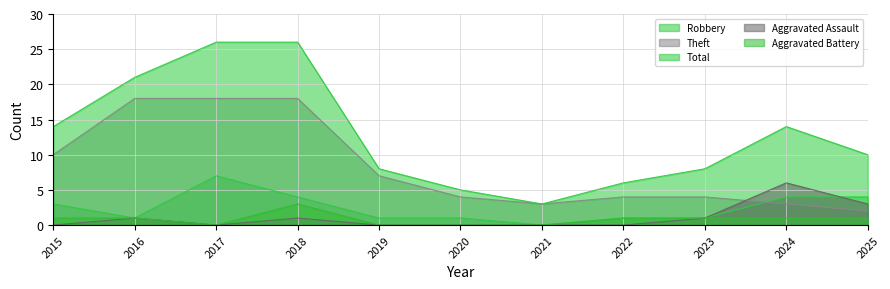

Reading left to right, extract all data points from this chart.

Robbery: 3	1	7	4	1	1	0	1	1	4	4
Theft: 10	18	18	18	7	4	3	4	4	3	2
Total: 14	21	26	26	8	5	3	6	8	14	10
Aggravated Assault: 0	1	0	1	0	0	0	0	1	6	3
Aggravated Battery: 1	1	0	3	0	0	0	1	1	1	1